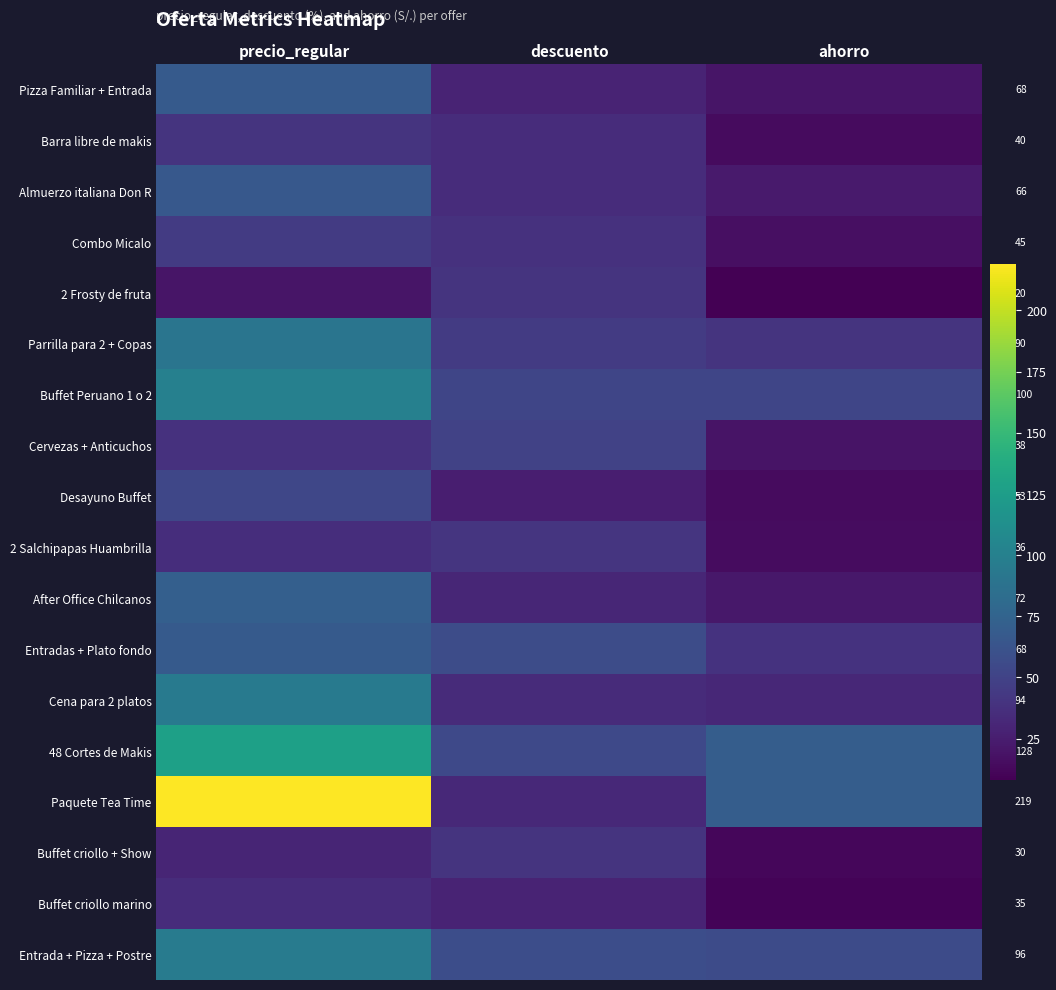

At which label does Buffet criollo marino reach its peak?

precio_regular